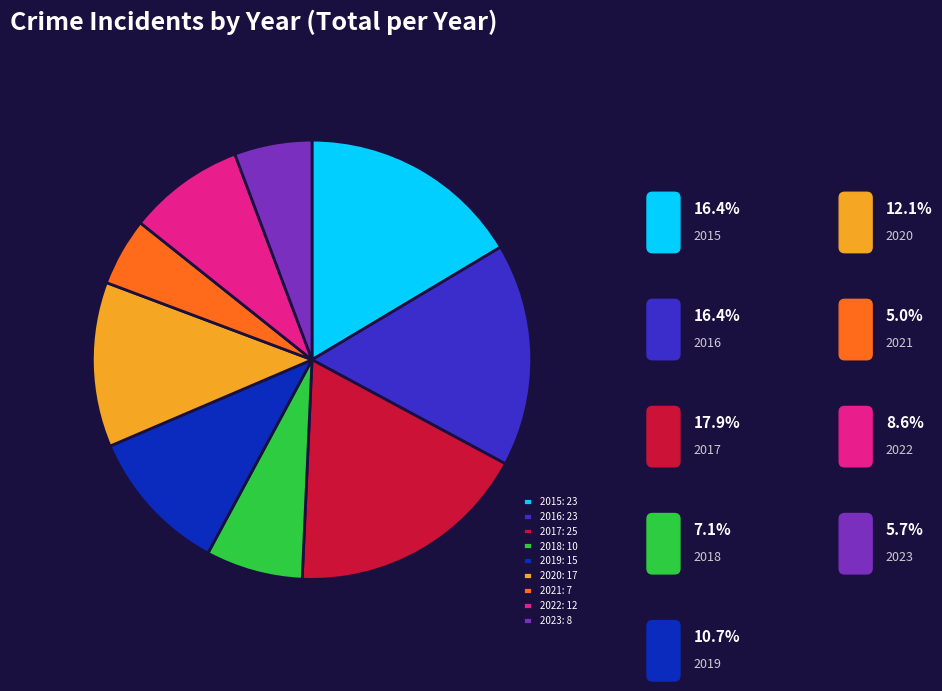

Does any single category account for the majority?

No